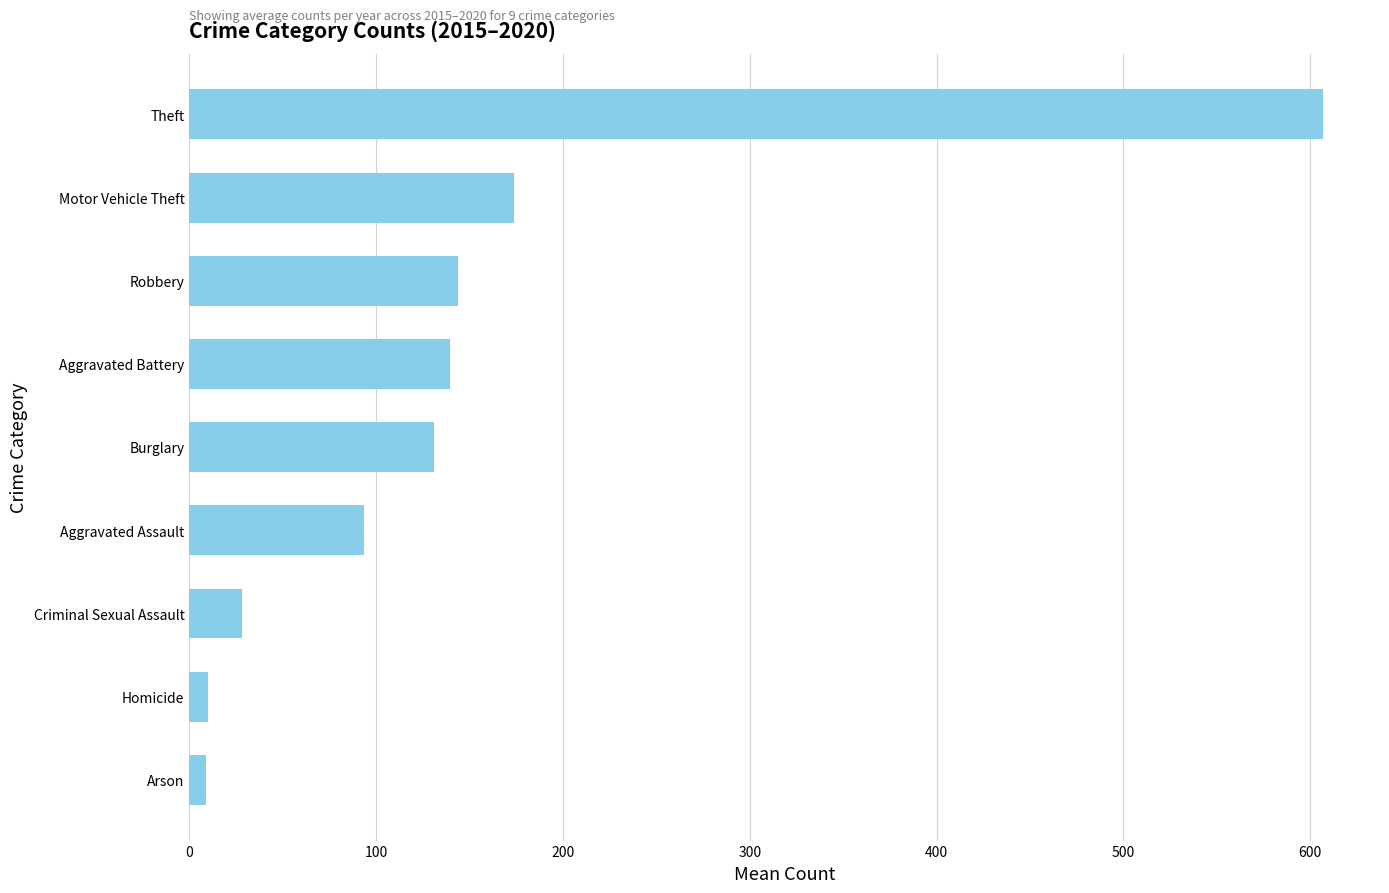

What is the greatest value displayed?

607.0